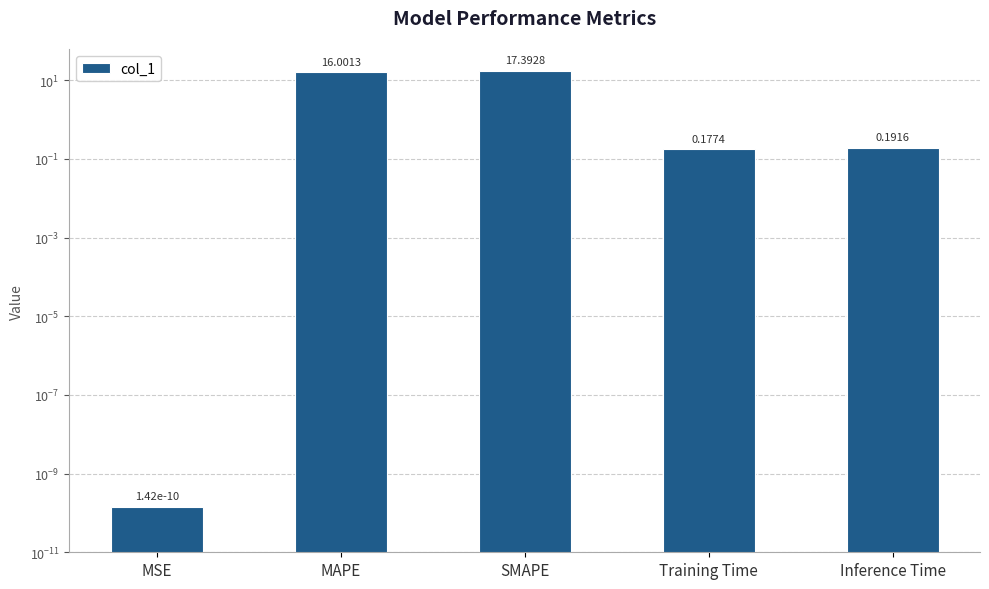

What is the label of the 4th bar from the right?

MAPE